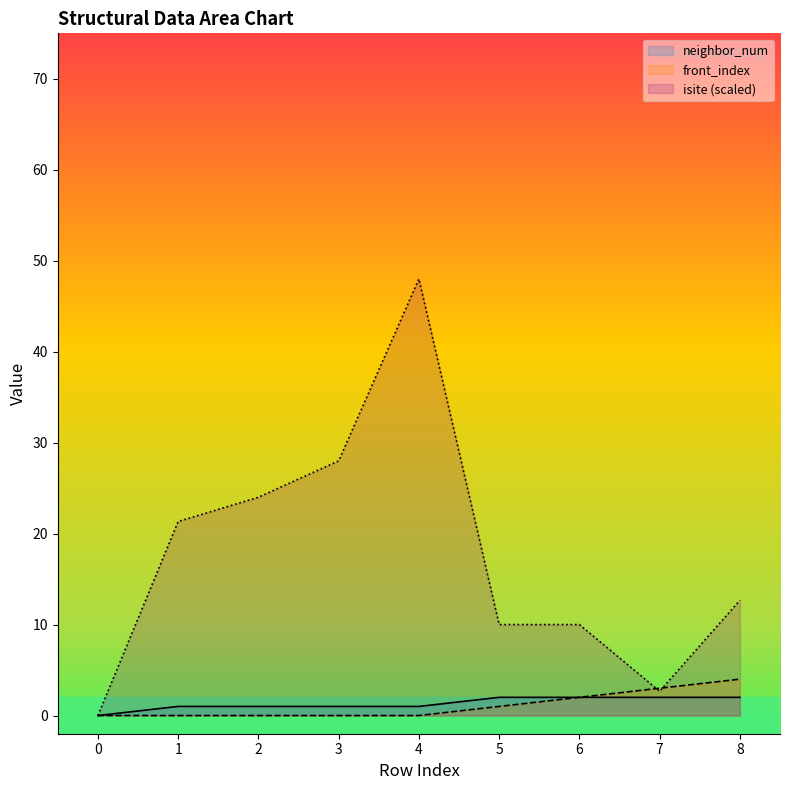

What is the spread (max minus min) of values at 4?

48.0